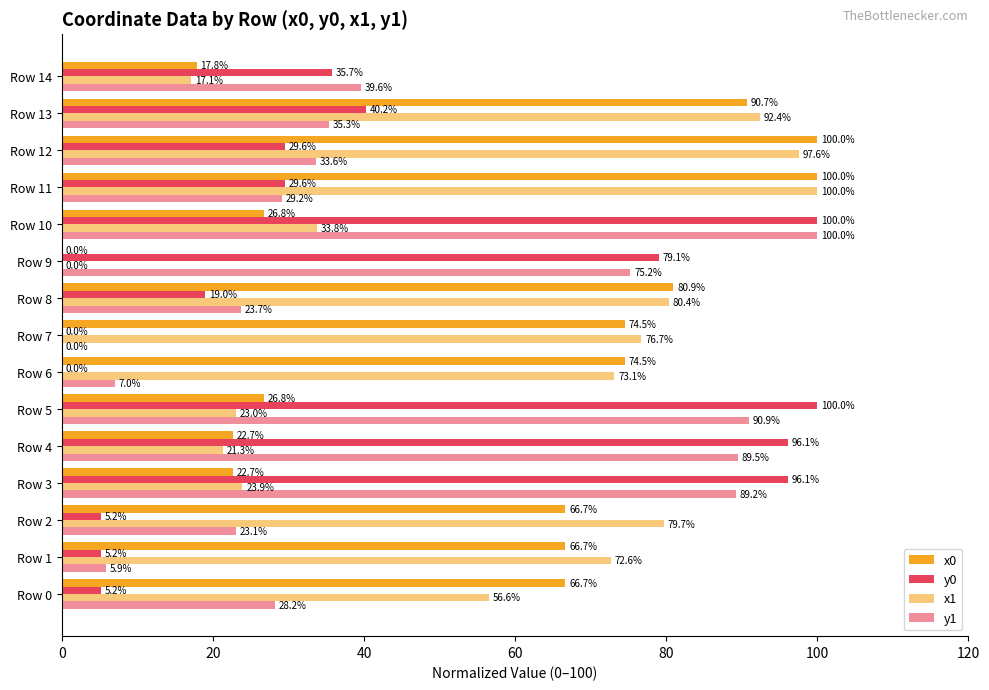

What is the maximum value for x0?

100.0